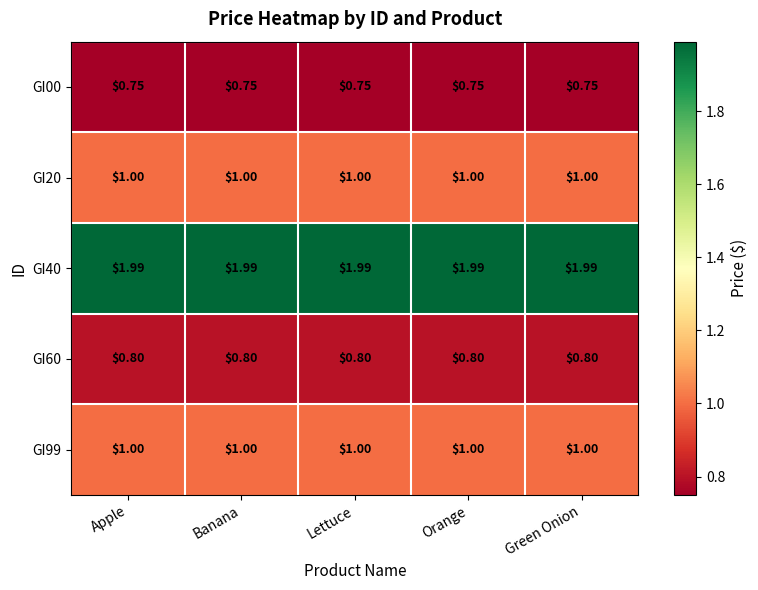

Is the value of GI40 at Apple greater than the value of GI99 at Apple?

Yes